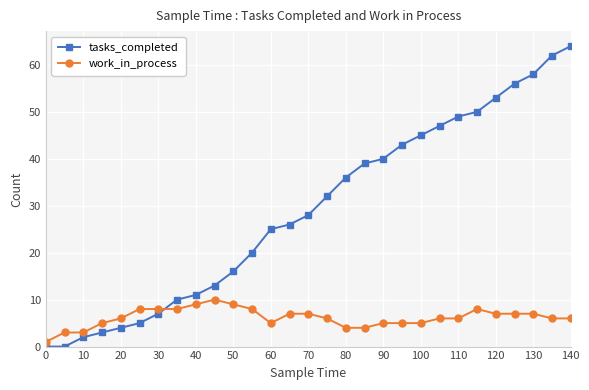

List the series in order of their overall mean, lowest first.

work_in_process, tasks_completed